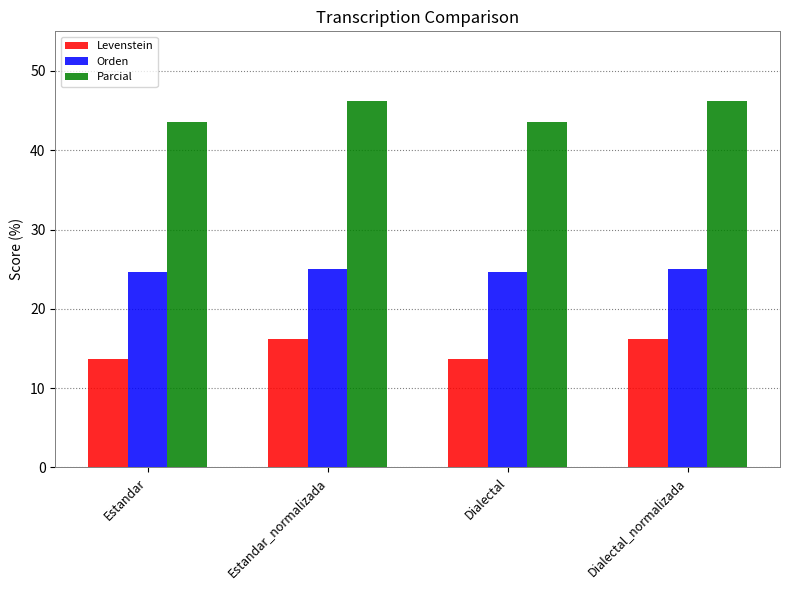

How many values in the Levenstein series exceed 16?

2